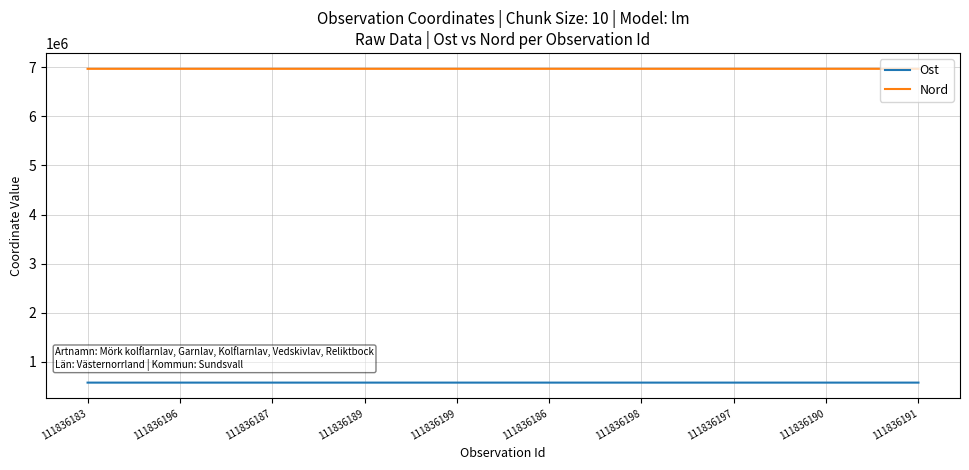

What is the total value across all series at 111836199?

7547991